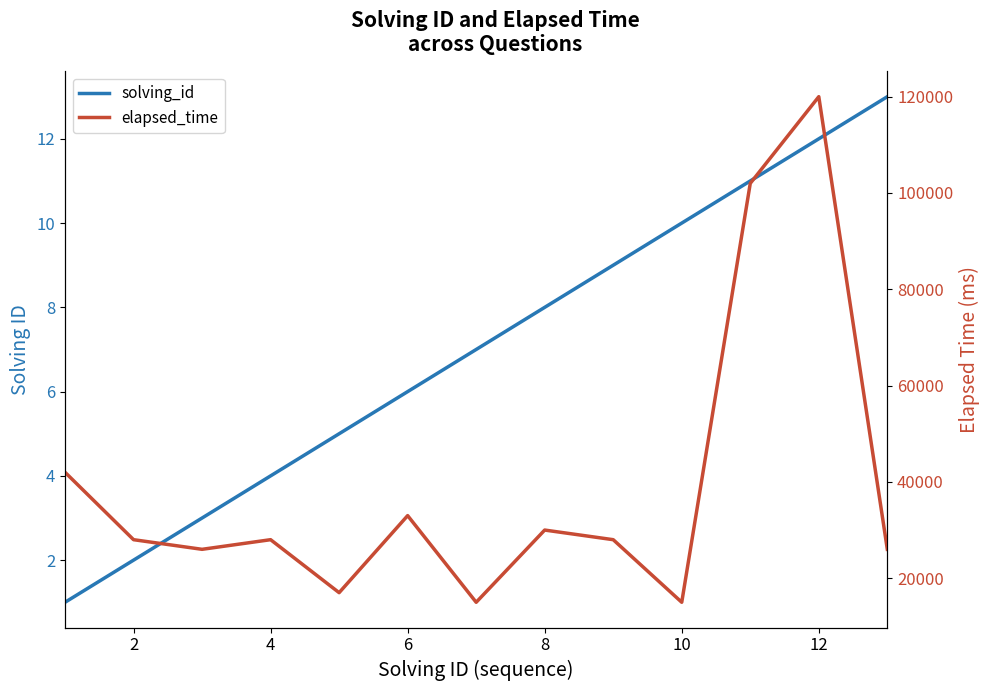

Which series changed the most between 10 and 12?

elapsed_time